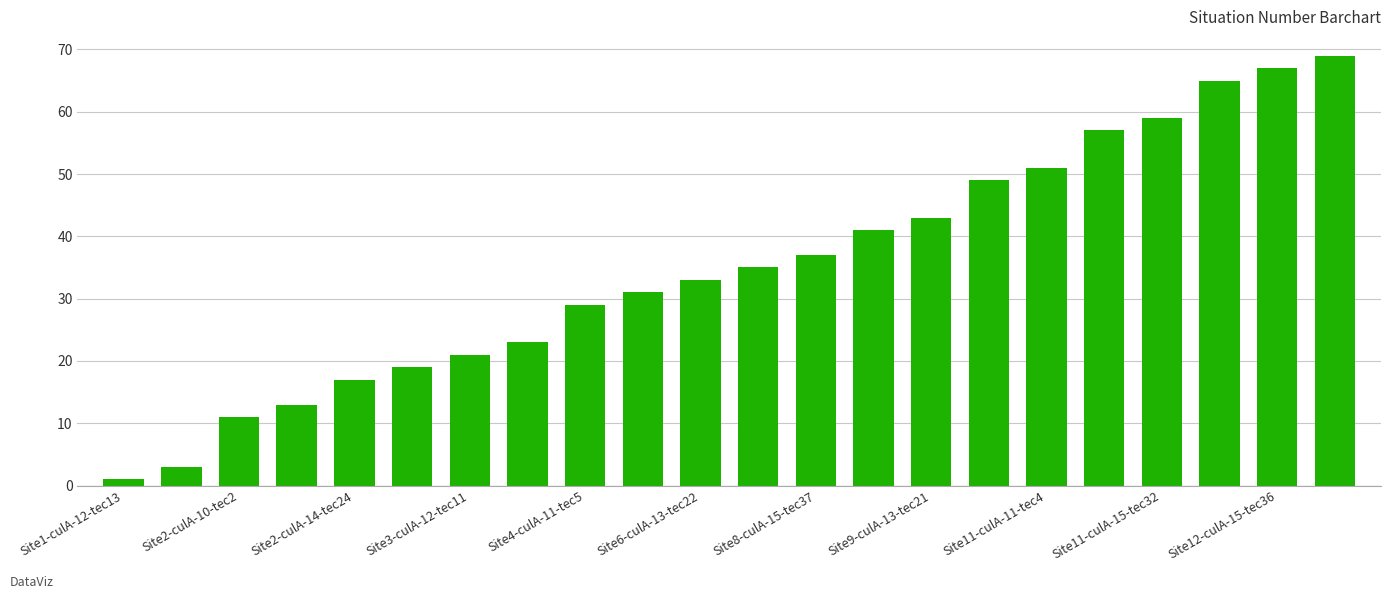

Reading right to left, list all the values displayed in this chart.

69	67	65	59	57	51	49	43	41	37	35	33	31	29	23	21	19	17	13	11	3	1